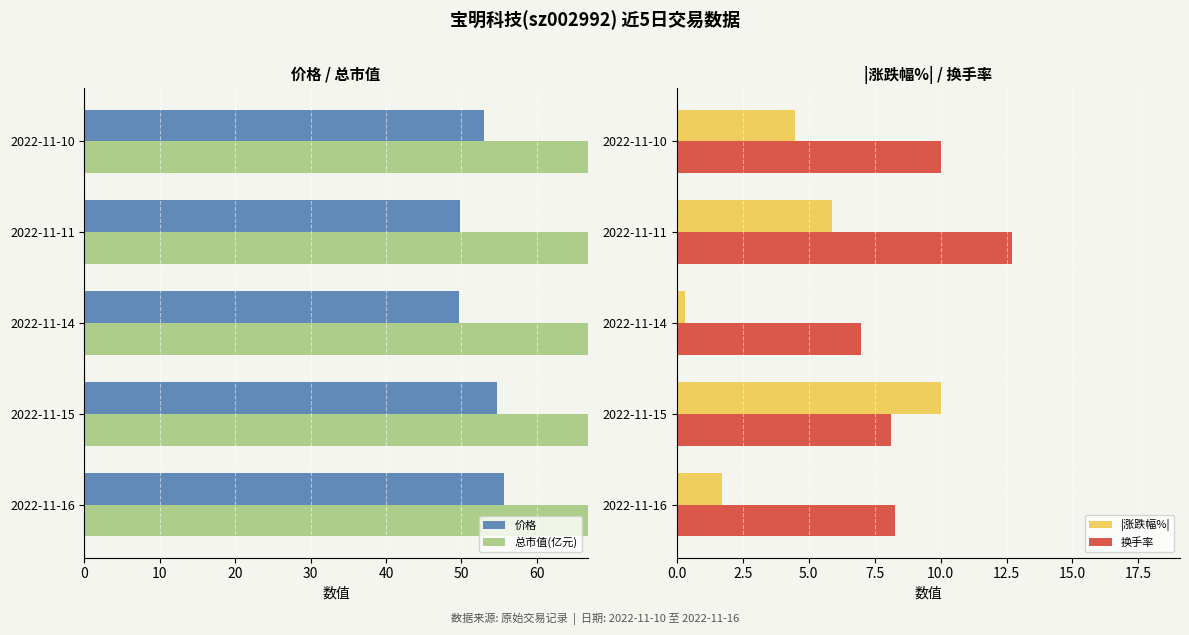

Are the bars grouped side by side (vs. stacked)?

Yes